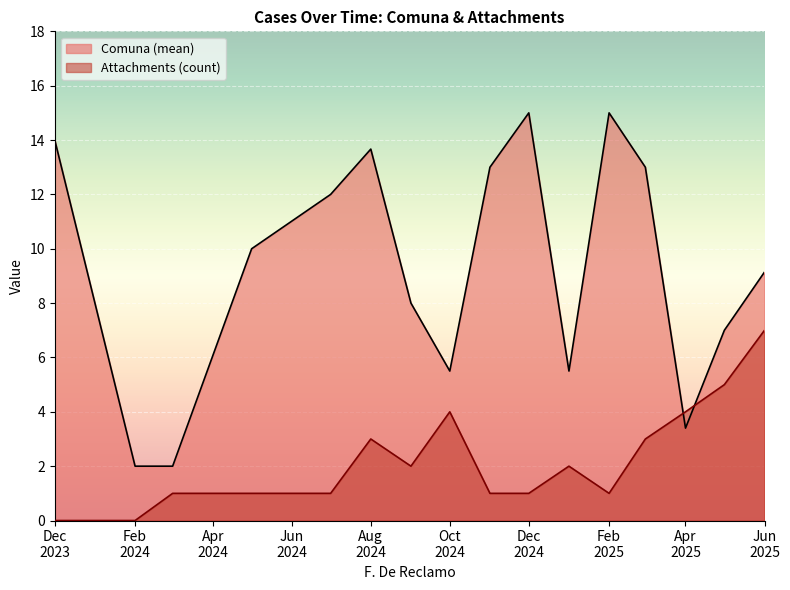

What is the maximum value shown in the chart?

15.0